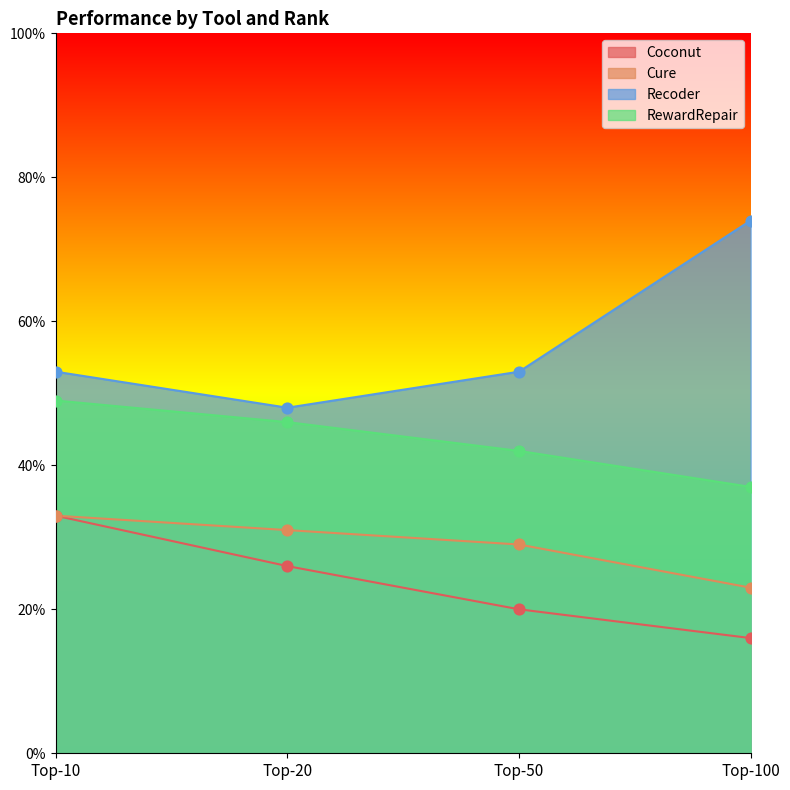

Is the value of Coconut at Top-20 greater than the value of Recoder at Top-50?

No